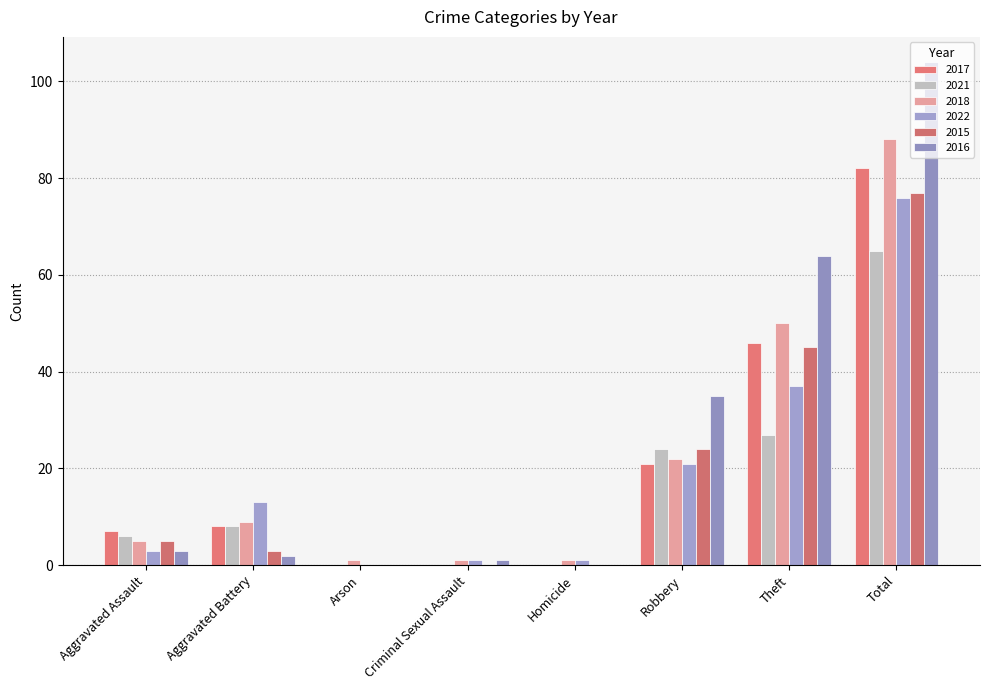

What is the label of the 7th bar from the left?

Theft